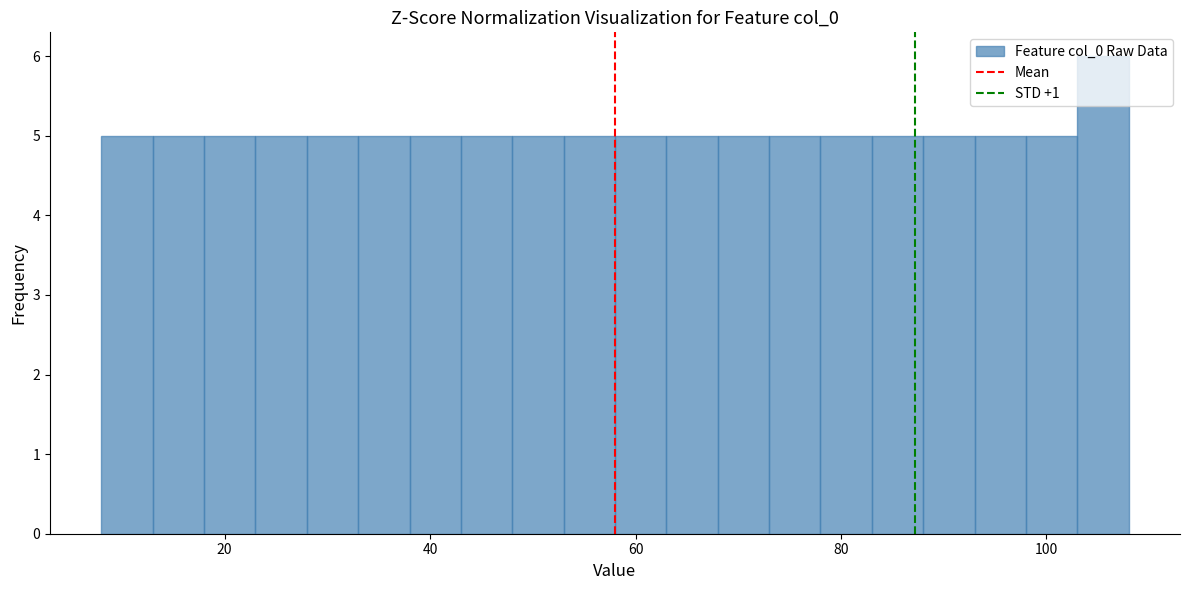

Around what value on the x-axis is the tallest bar? Give the approximate position of its centre, as read against the axis.

106